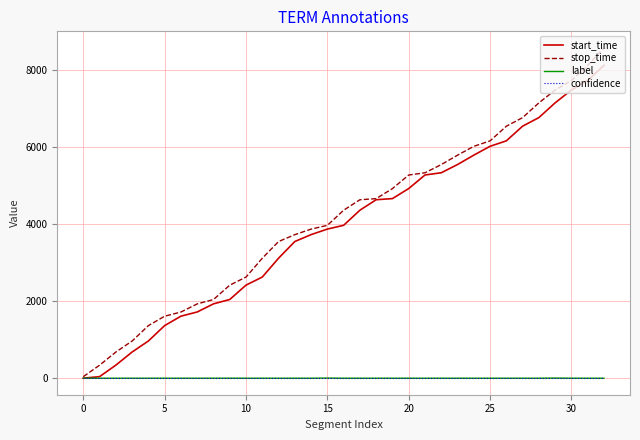

What is the maximum value shown in the chart?

8575